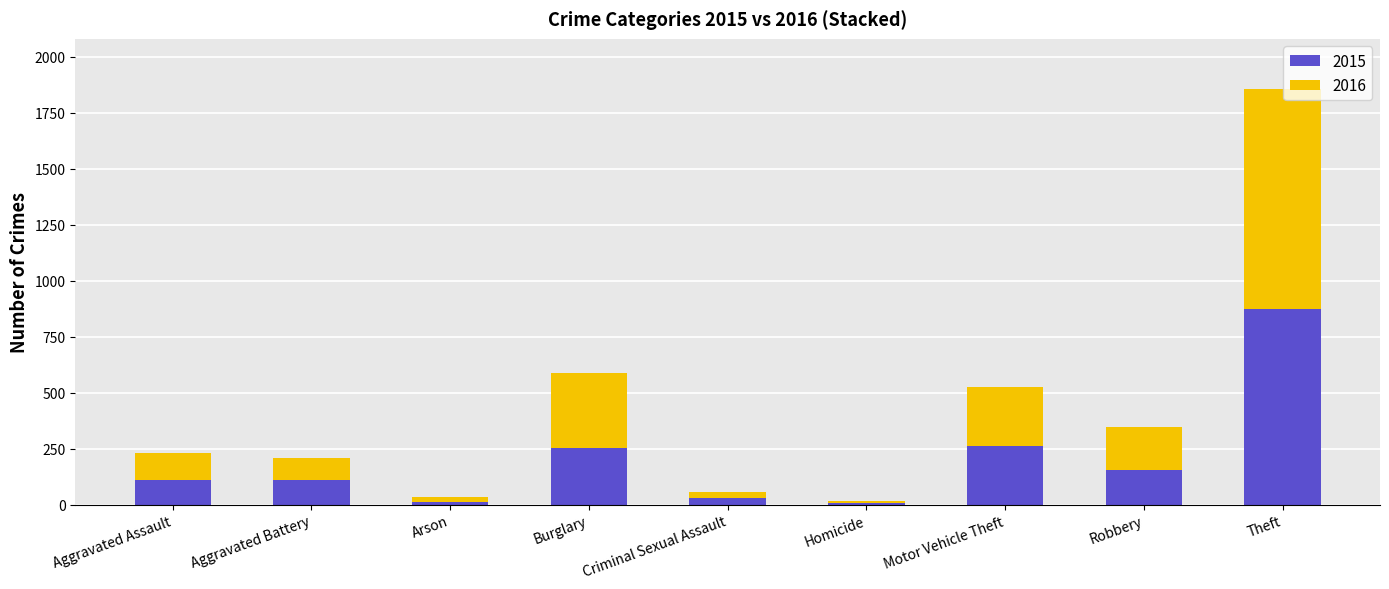

At which category is the sum across all series the highest?

Theft